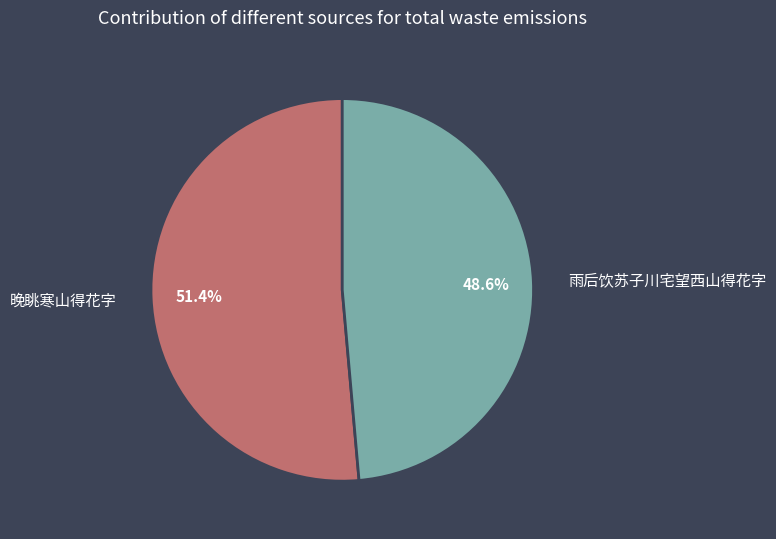

To the nearest percent, what is the average slice percentage?

50%